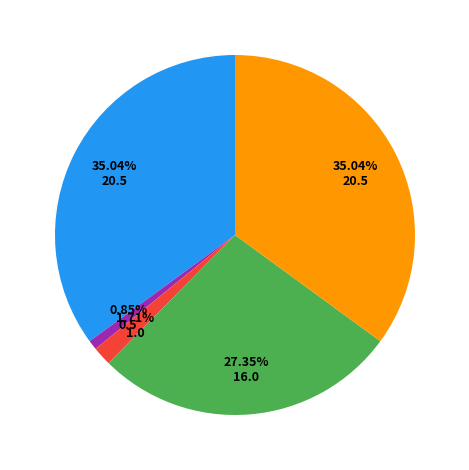

Is there a majority slice in this chart?

No